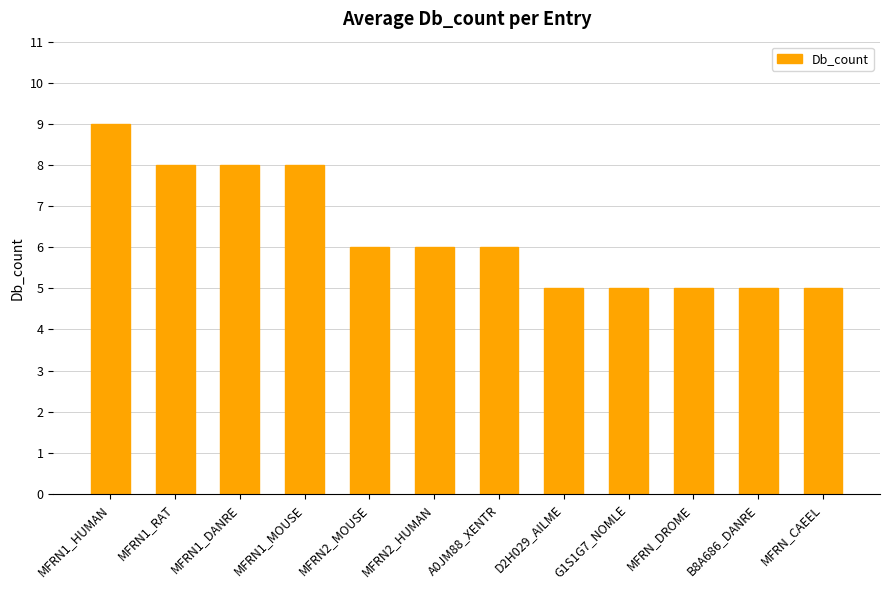

Is it true that the value at MFRN2_MOUSE is 6?

True